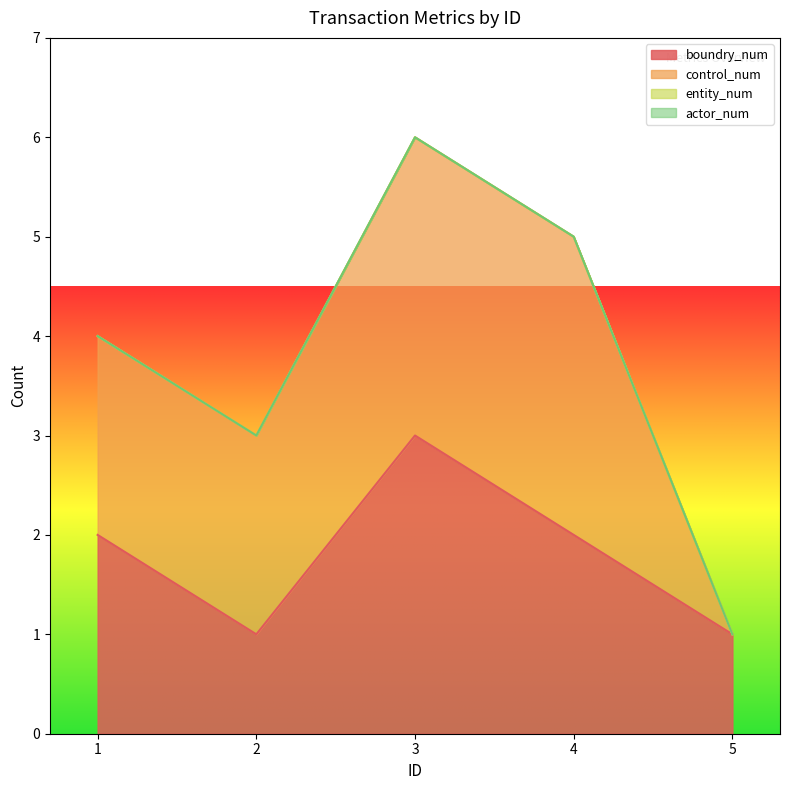

Reading right to left, list all the values displayed in this chart.

boundry_num: 5=1	4=2	3=3	2=1	1=2
control_num: 5=0	4=3	3=3	2=2	1=2
entity_num: 5=0	4=0	3=0	2=0	1=0
actor_num: 5=0	4=0	3=0	2=0	1=0